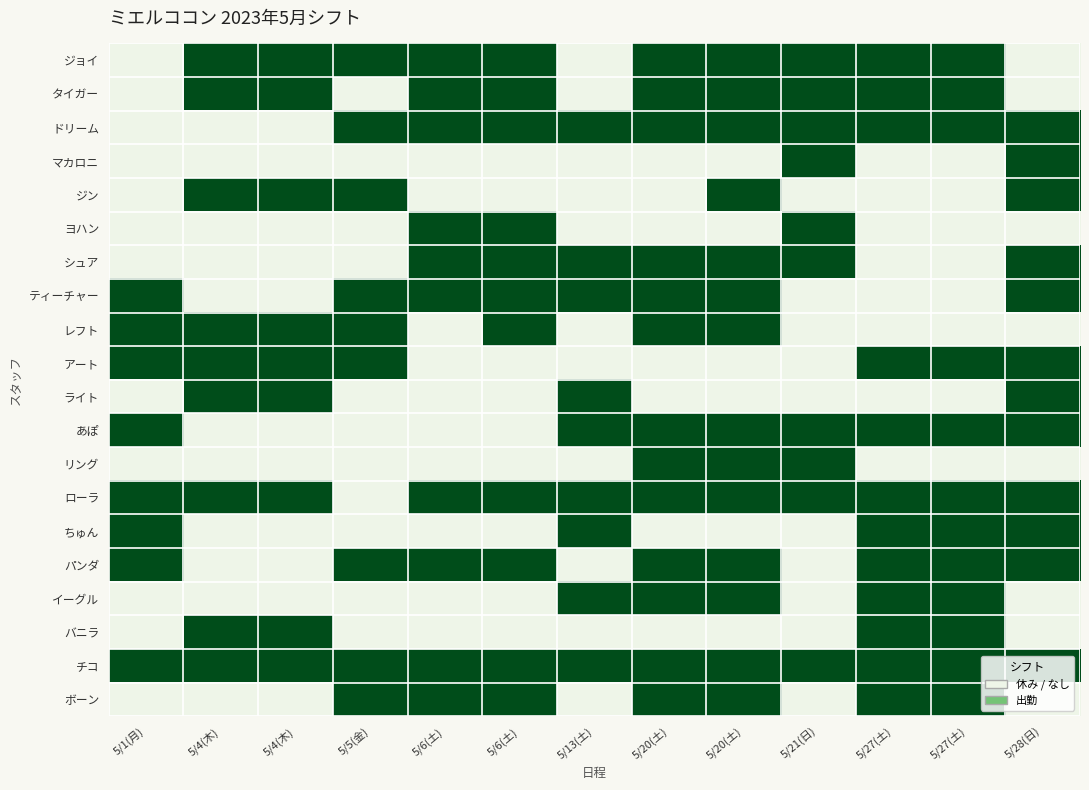

Rank the series by their maximum value, from lowest to highest.

ジョイ, タイガー, ドリーム, マカロニ, ジン, ヨハン, シュア, ティーチャー, レフト, アート, ライト, あぽ, リング, ローラ, ちゅん, パンダ, イーグル, バニラ, チコ, ボーン